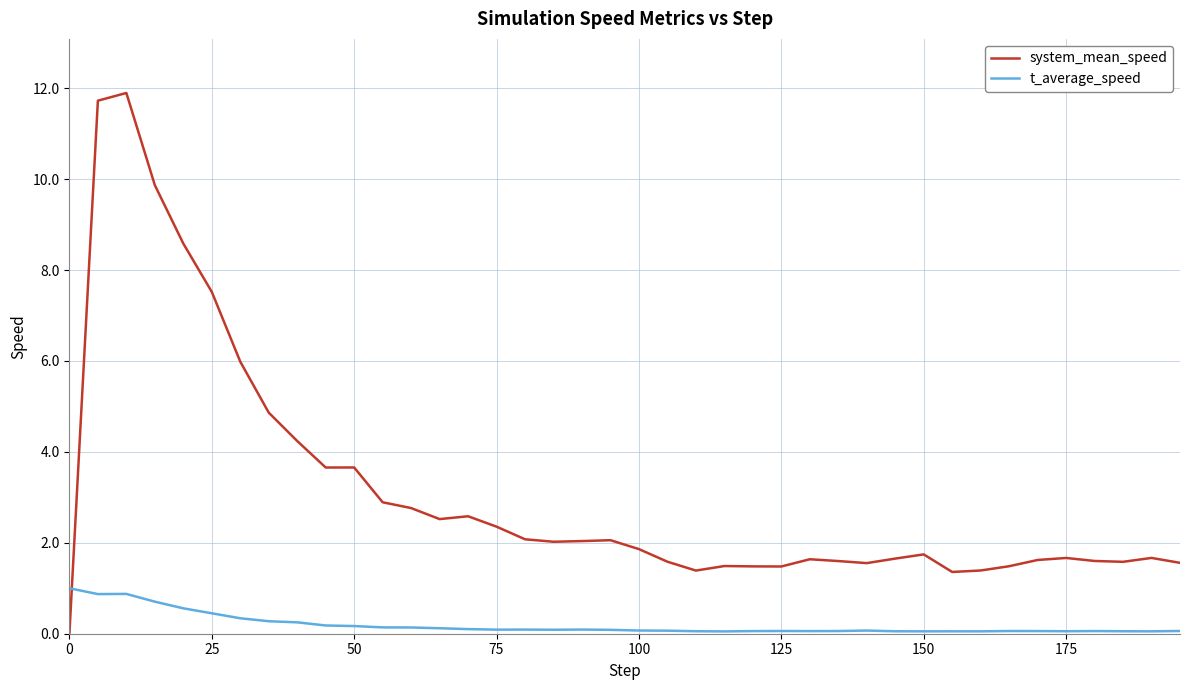

True or false: system_mean_speed has more than 2 interior local peaks.

True